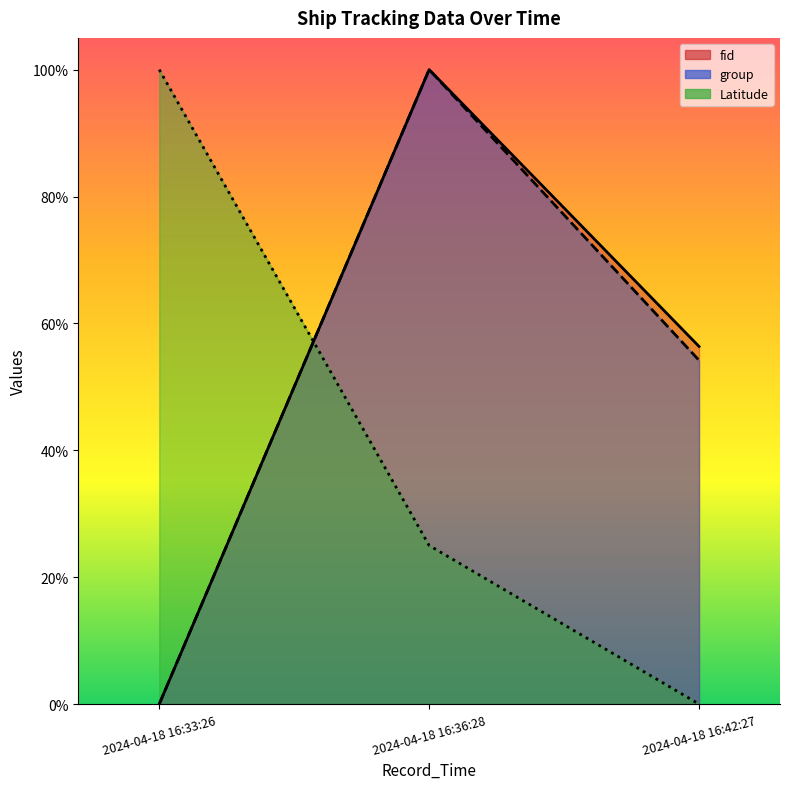

What position from the right is 2024-04-18 16:33:26?

3